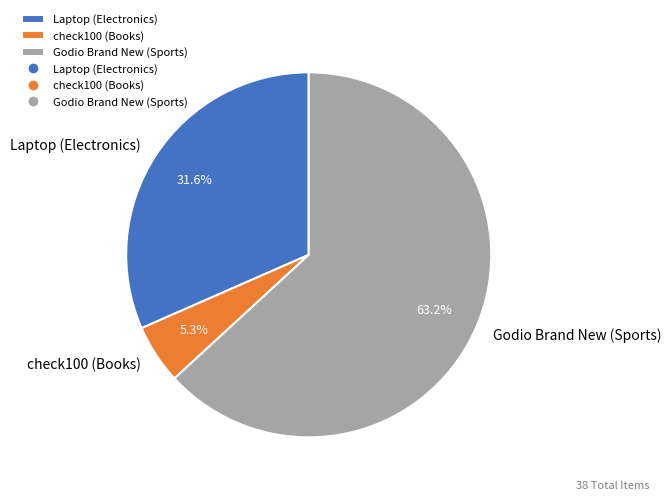

How many segments does this pie chart have?

3